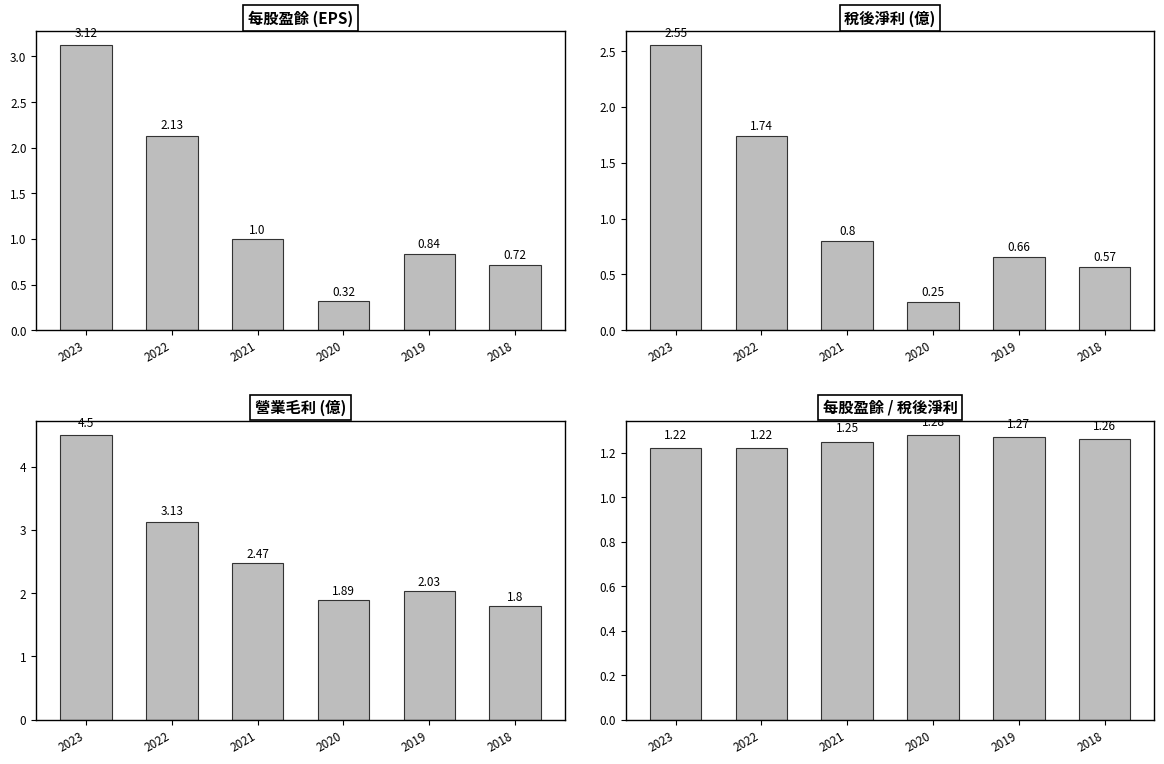

What is the sum of all 稅後淨利 (億) values?

6.6